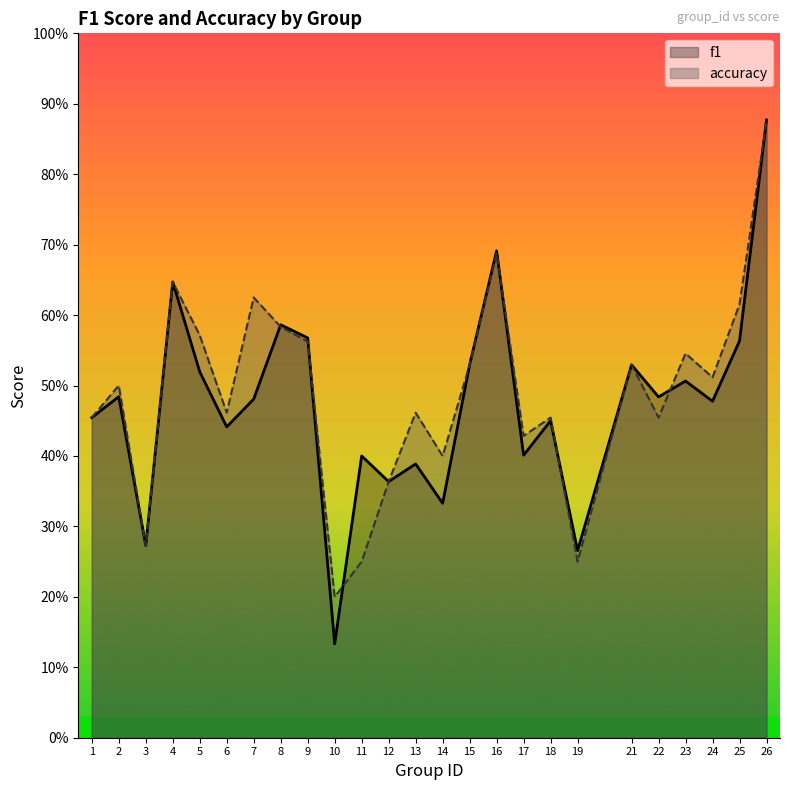

The accuracy series shows 0.5 at 26. True or false?

False